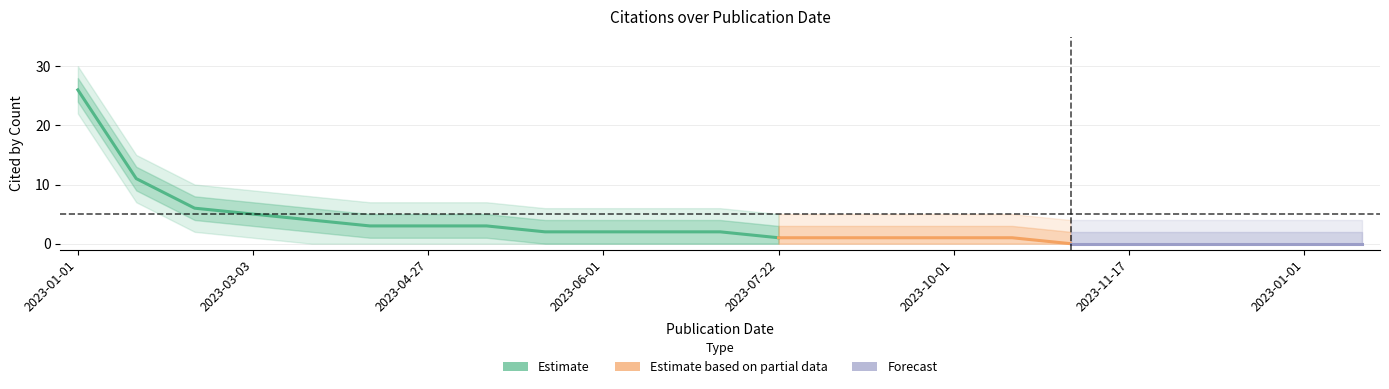

How many values in the cited_upper series exceed 4?

8